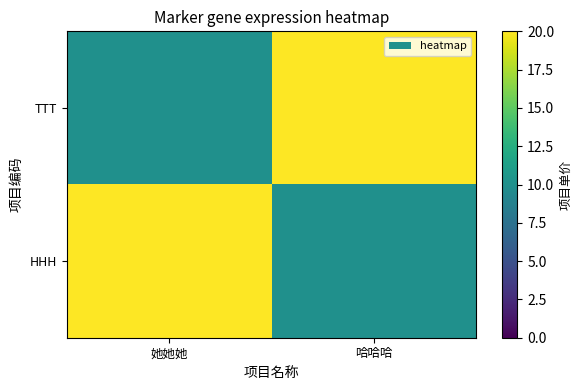

Which has a higher value, 她她她 or 哈哈哈?

哈哈哈